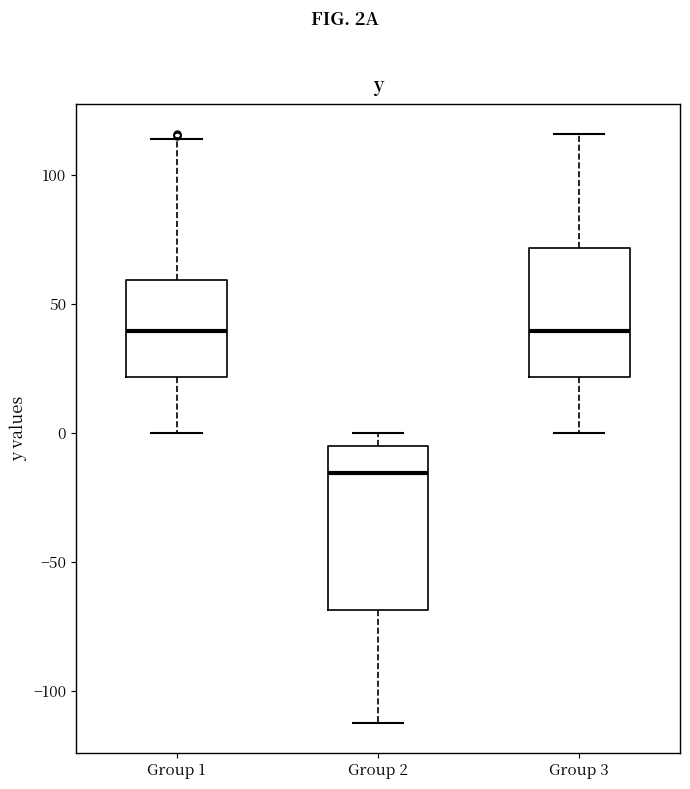

Reading left to right, read every box against the y-axis: the position of its median line, the range the box covers, and the ends of its whiskers. The values are not printed on the chart, so give them approximately, as read against the axis.

Group 1: median 40, box 20 to 60, whiskers 0 to 115
Group 2: median -15, box -70 to -5, whiskers -110 to 0
Group 3: median 40, box 20 to 70, whiskers 0 to 115